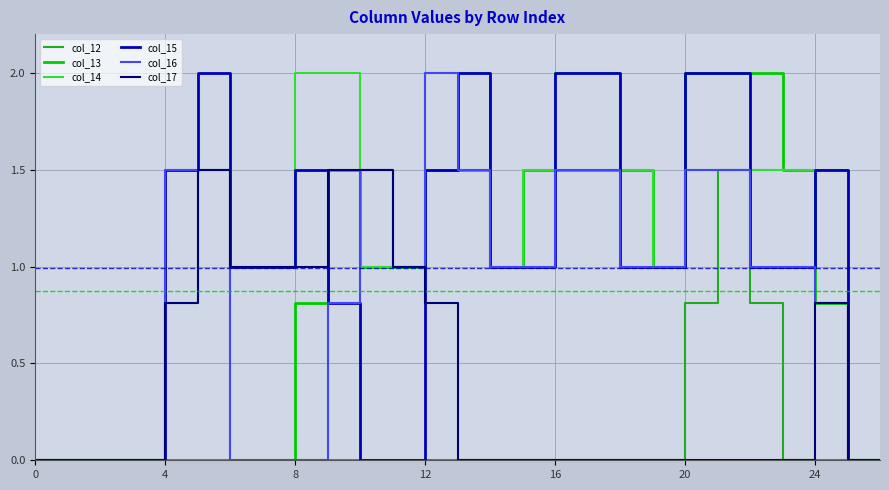

Which series has the largest total across all categories?

col_14